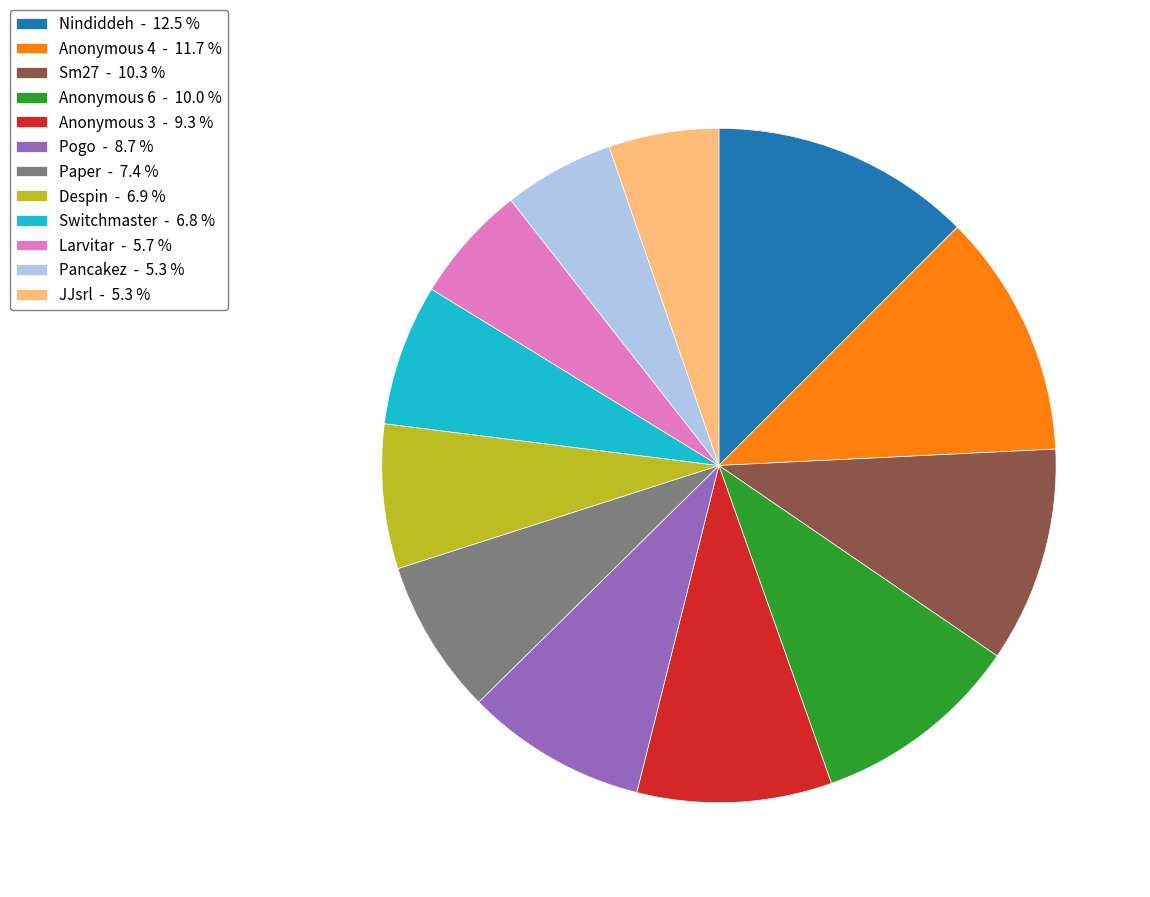

Is it true that Larvitar is 6% of the pie?

True